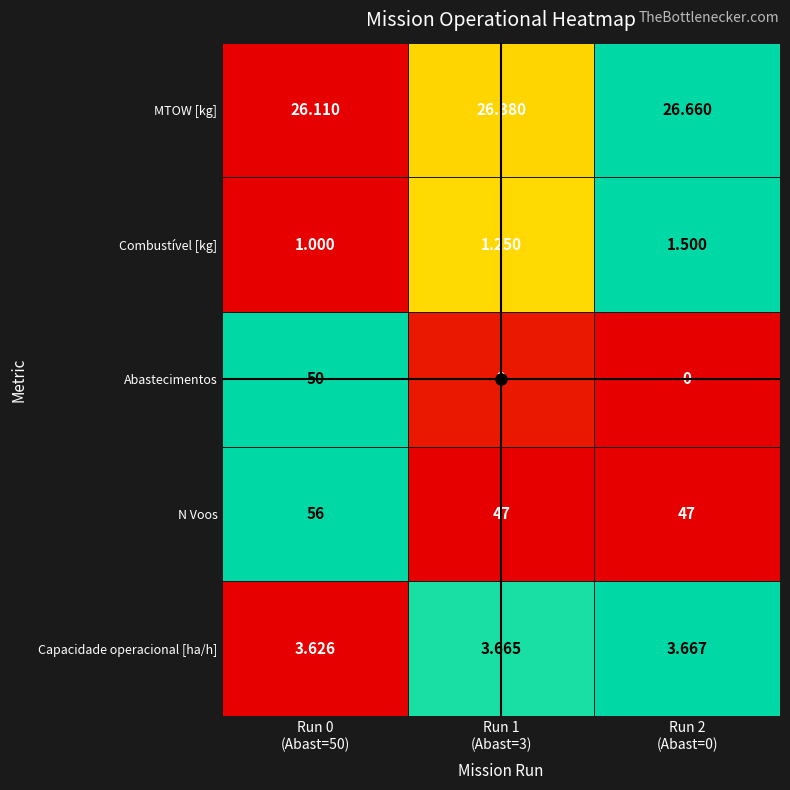

Which series has the largest total across all categories?

N Voos